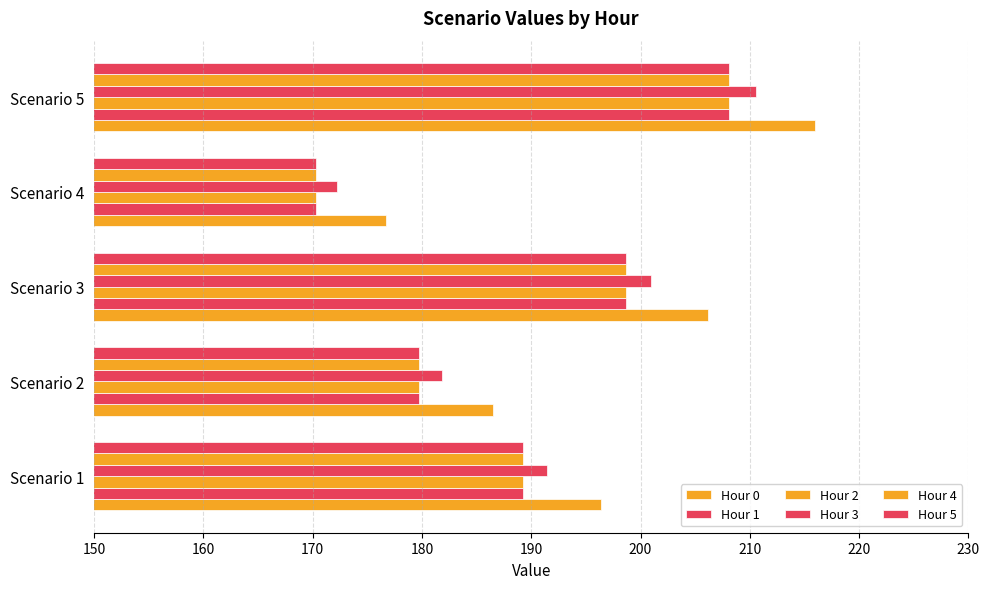

How many series are shown in this chart?

6